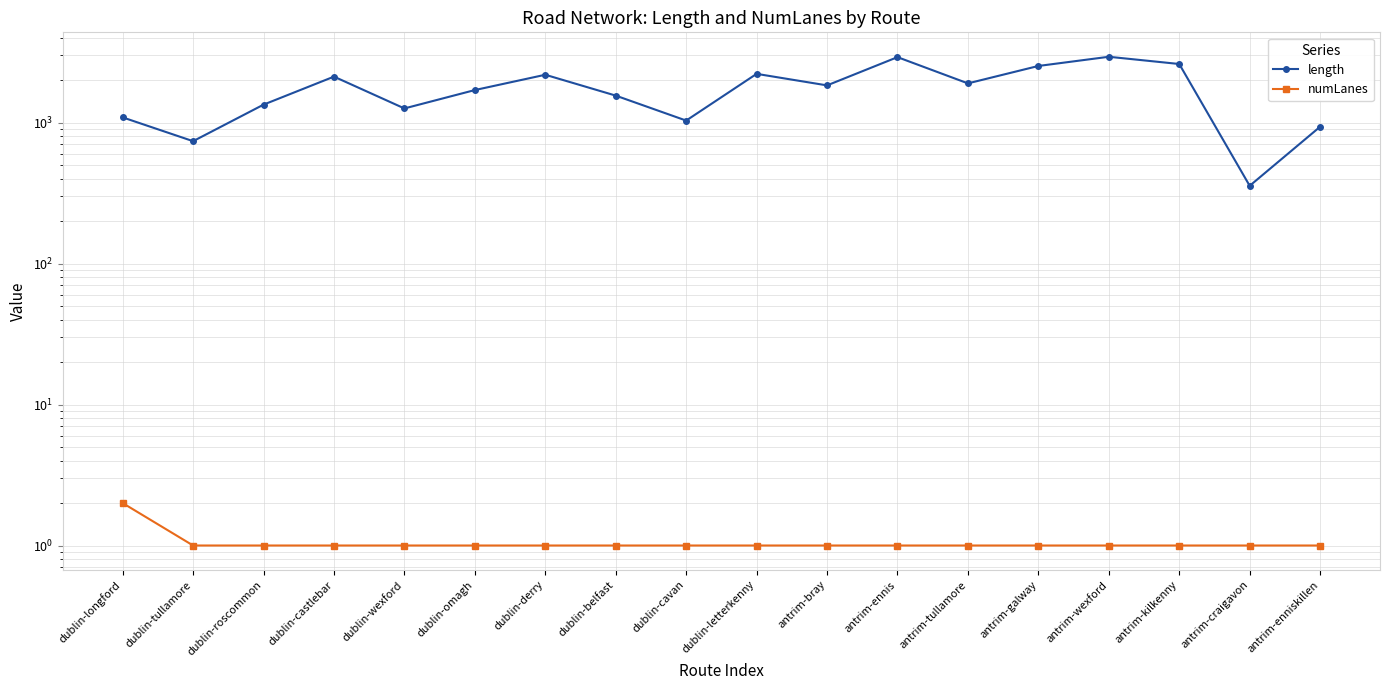

True or false: length and numLanes cross at least once.

False